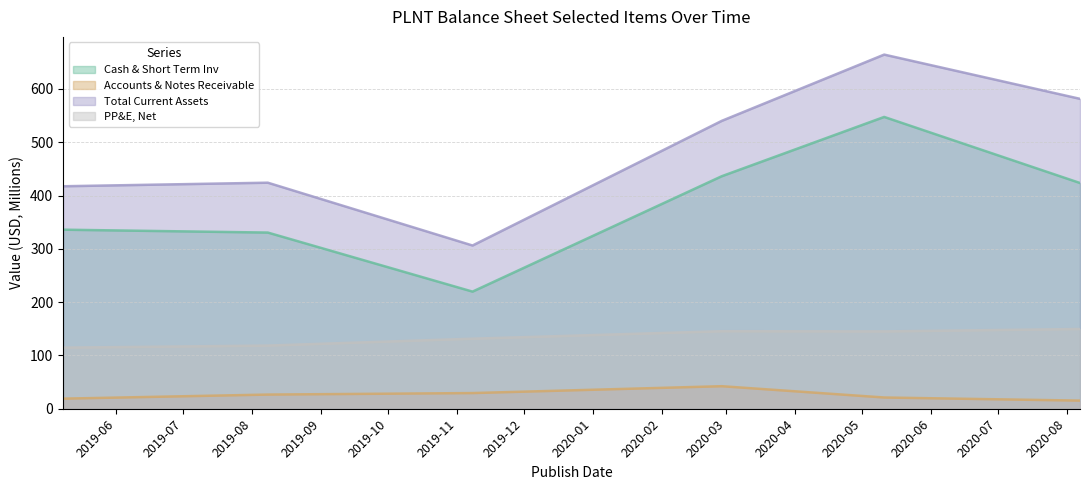

Where is the first local minimum for Cash & Short Term Inv?

2019-11-08